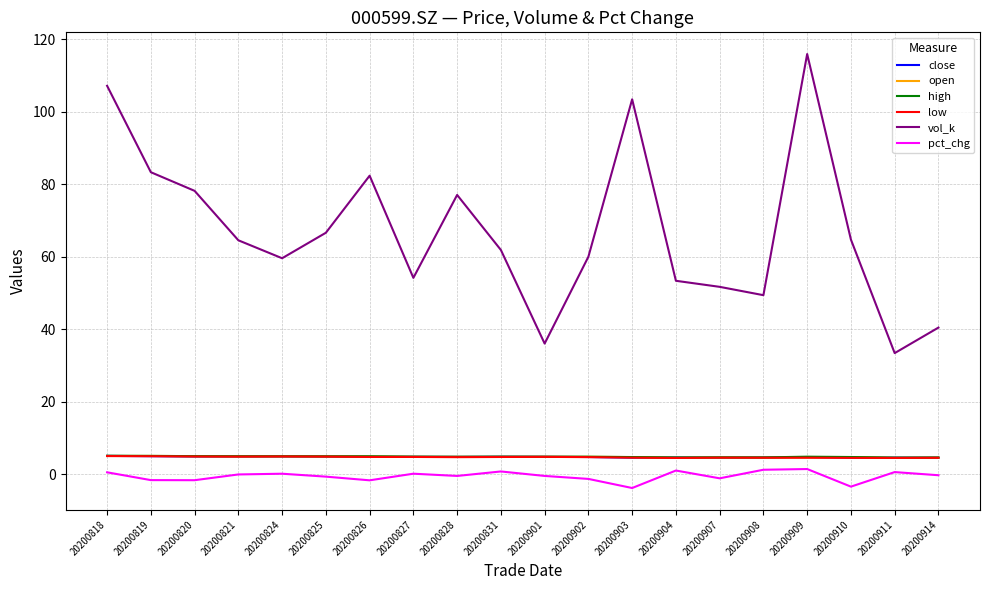

What is the lowest value of the high series?

4.7